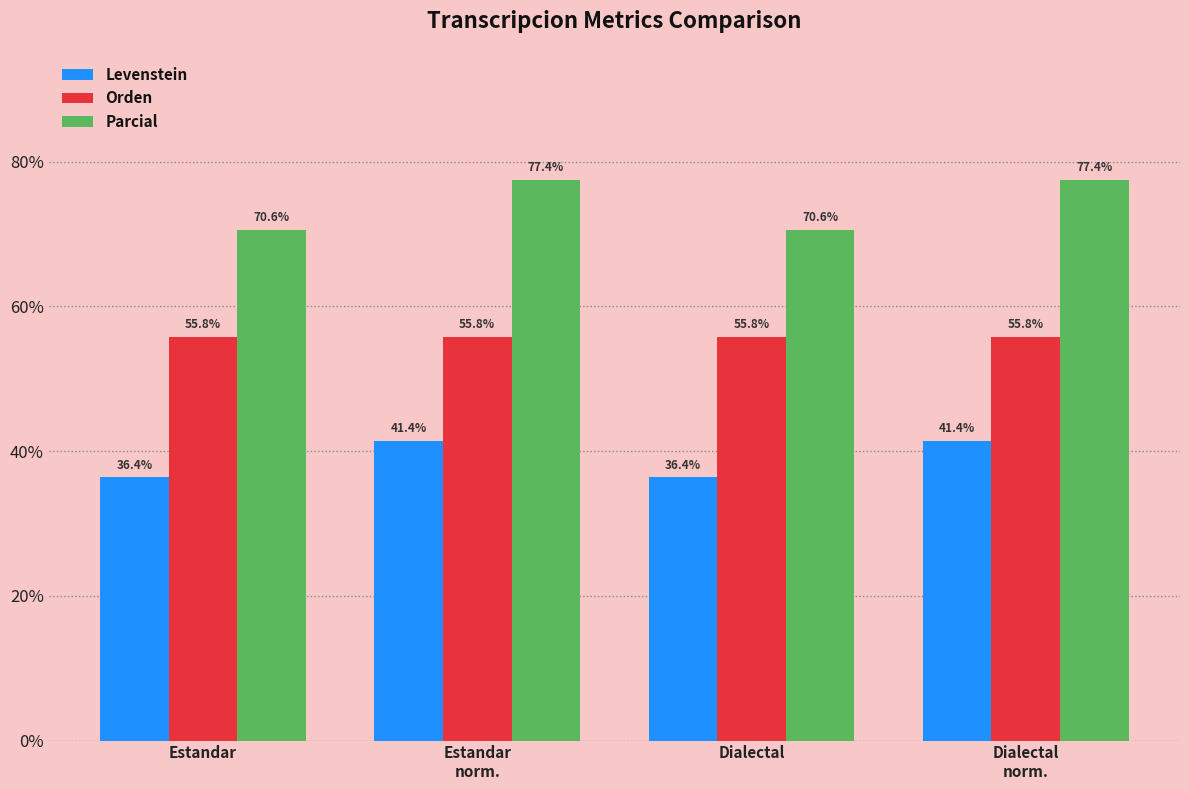

How many values in the Parcial series are below 77?

2